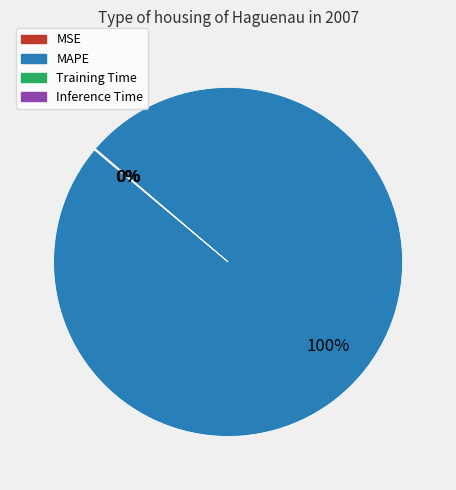

Does any single category account for the majority?

Yes